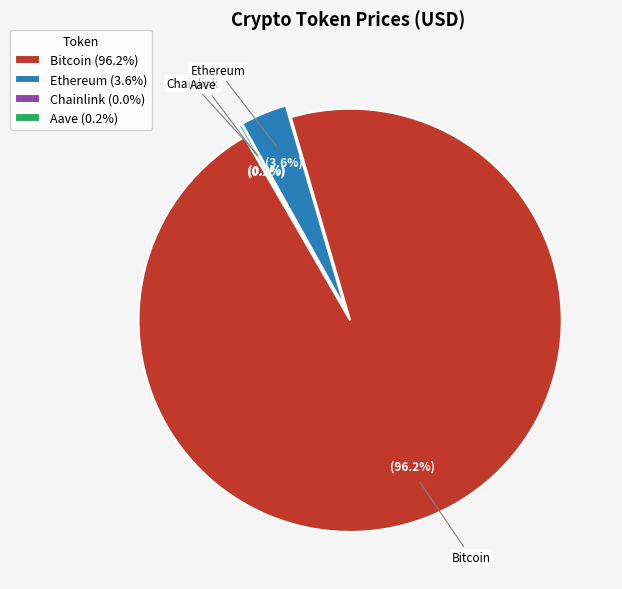

The Bitcoin slice represents 96% of the pie. True or false?

True